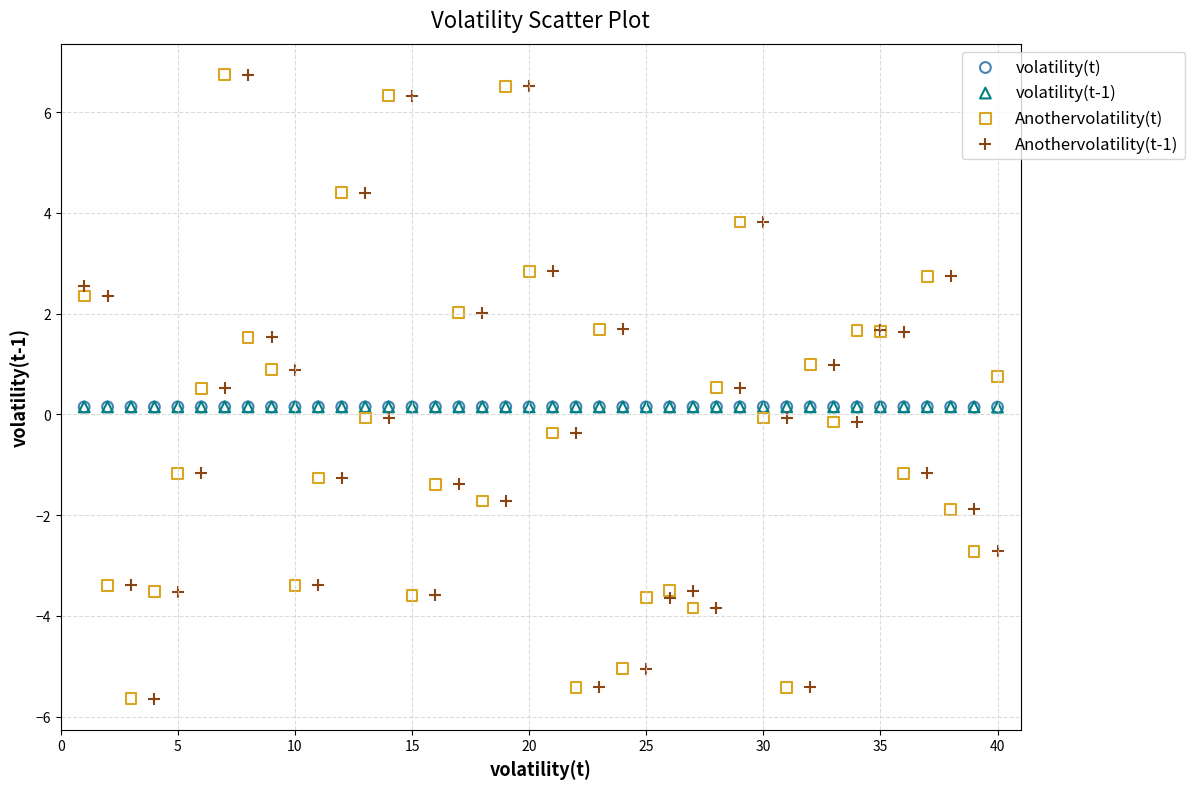

What are all the series names shown in the legend?

volatility(t), volatility(t-1), Anothervolatility(t), Anothervolatility(t-1)